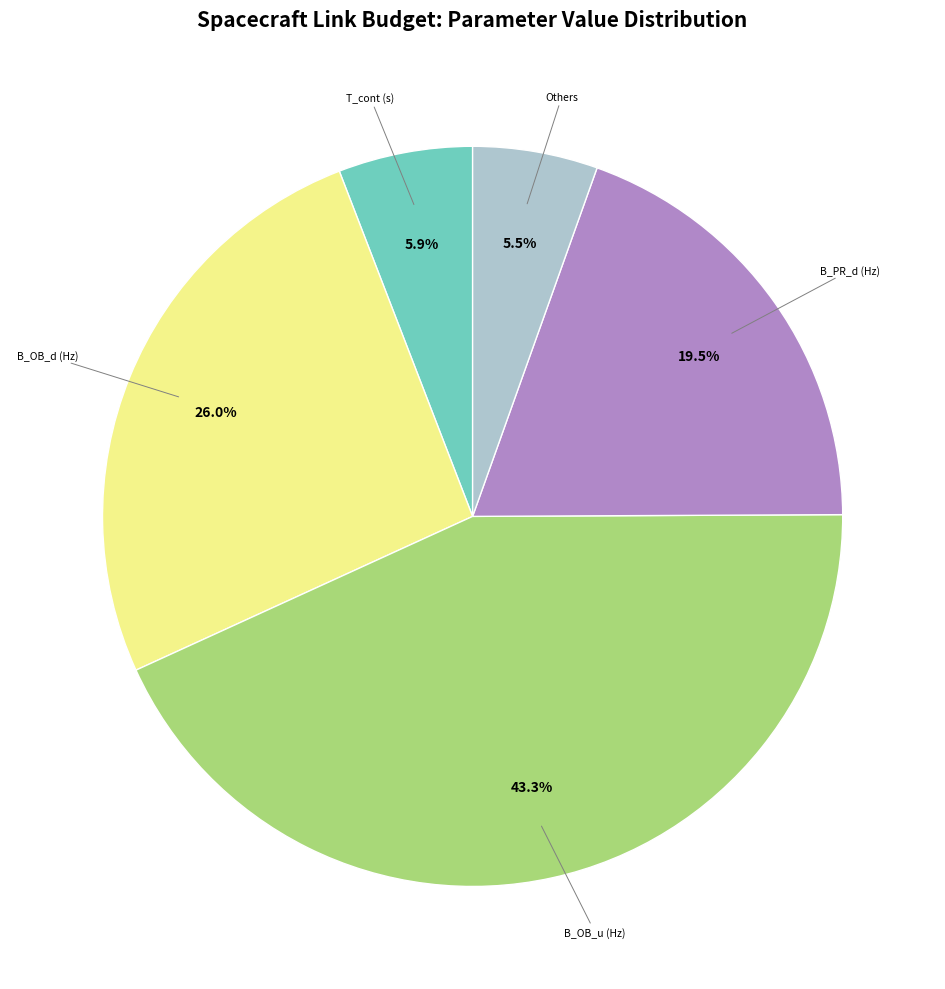

Is there a majority slice in this chart?

No